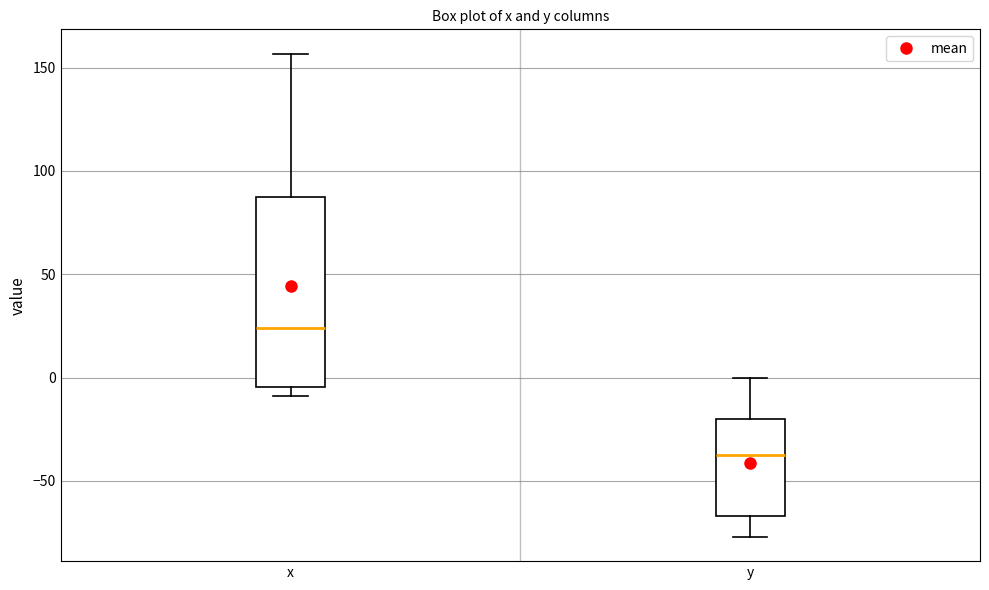

Which box is the tallest, from its lower edge to its upper edge?

x